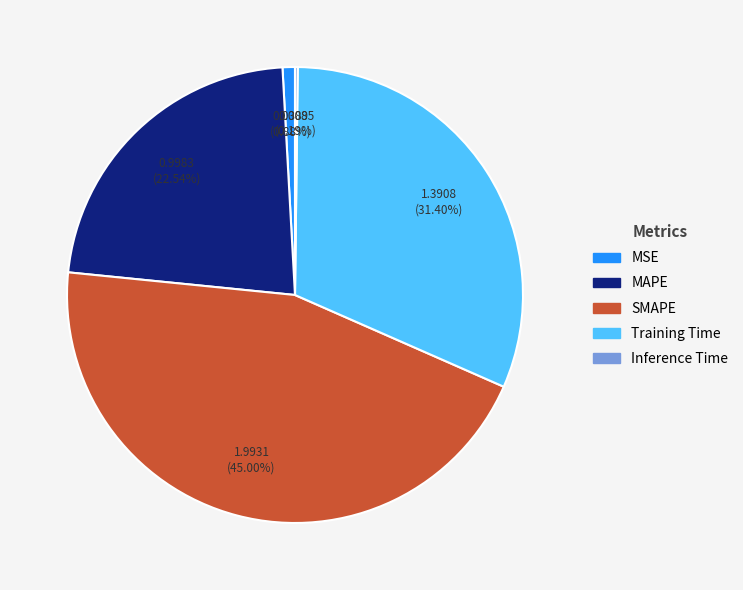

The MSE slice represents 1% of the pie. True or false?

True